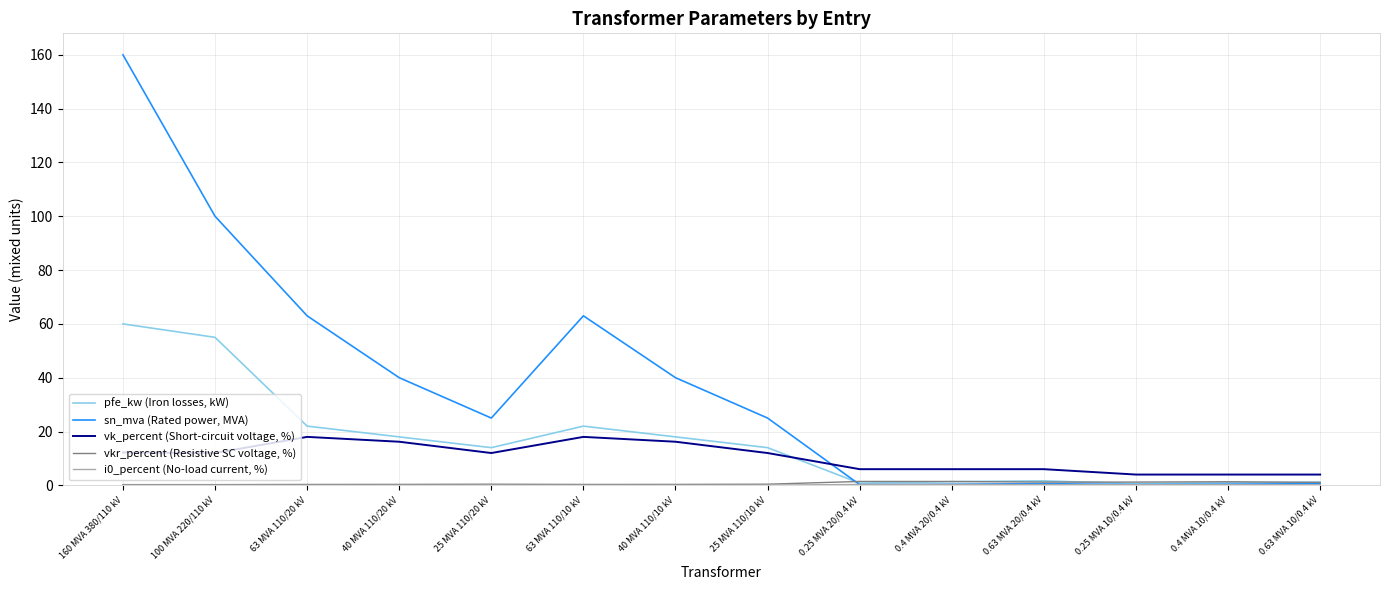

Is the value of pfe_kw (Iron losses, kW) at 0.25 MVA 20/0.4 kV greater than the value of vk_percent (Short-circuit voltage, %) at 0.63 MVA 20/0.4 kV?

No